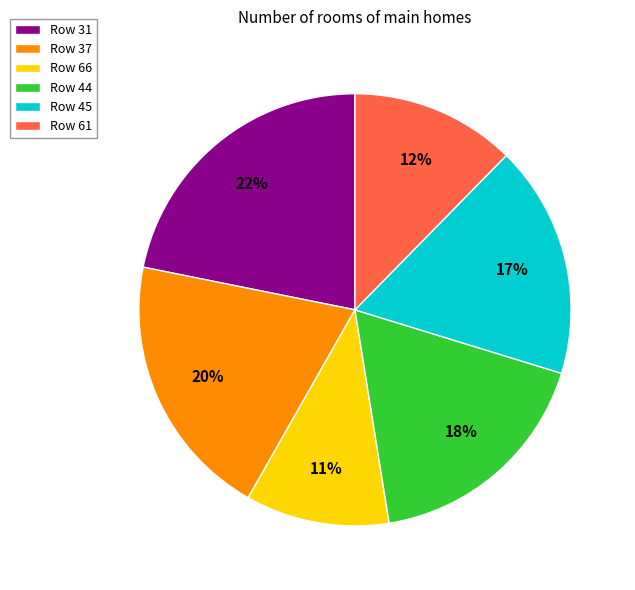

To the nearest percent, what is the average slice percentage?

17%